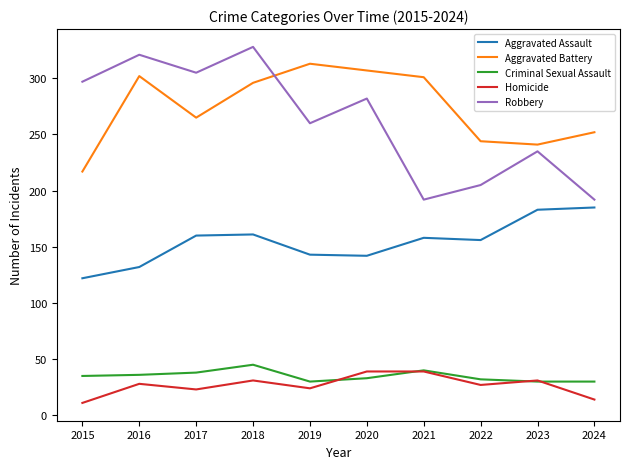

How many values in the Aggravated Assault series are below 158?

5